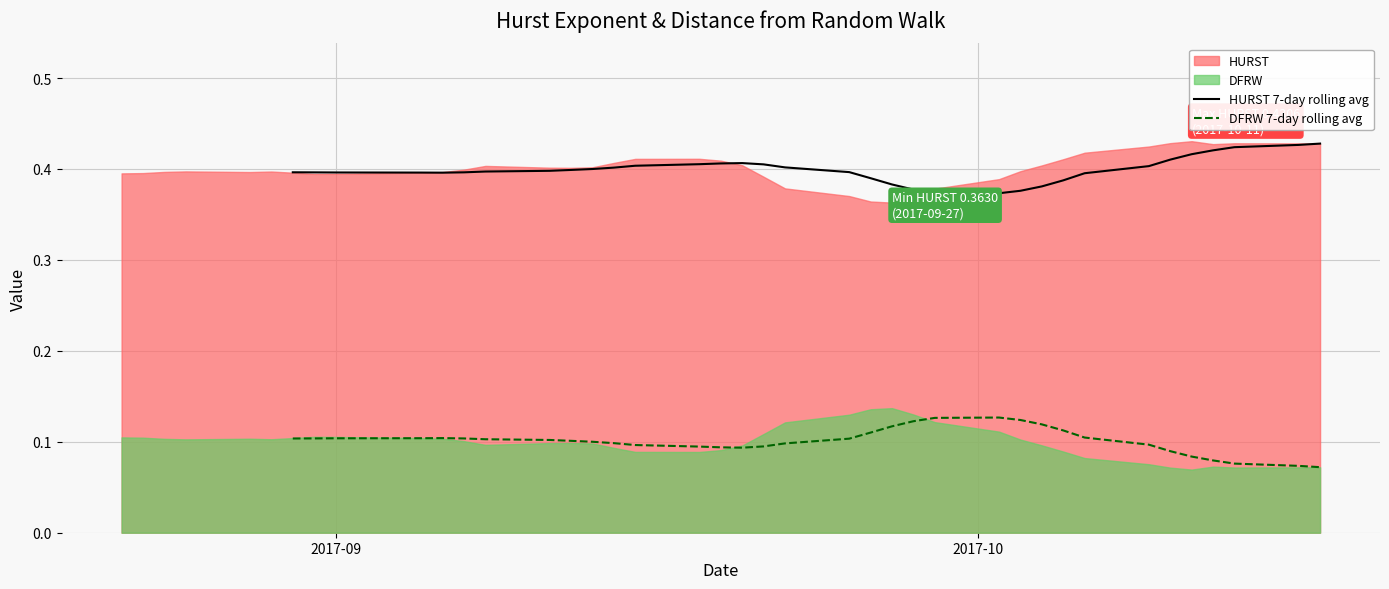

Is the value of HURST 7-day rolling avg at 14 greater than the value of DFRW 7-day rolling avg at 2?

No